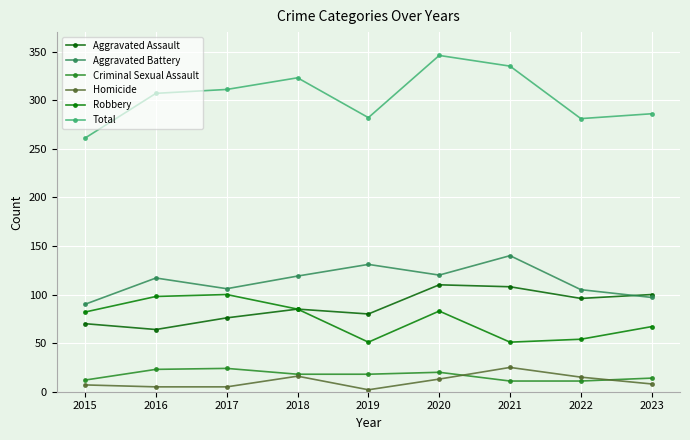

List the series in order of their peak value, highest first.

Total, Aggravated Battery, Aggravated Assault, Robbery, Homicide, Criminal Sexual Assault